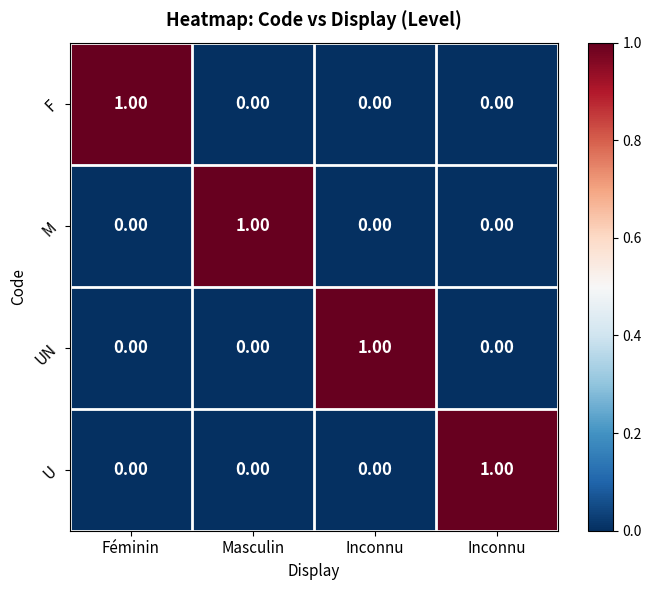

How many positive values does the UN series have?

1